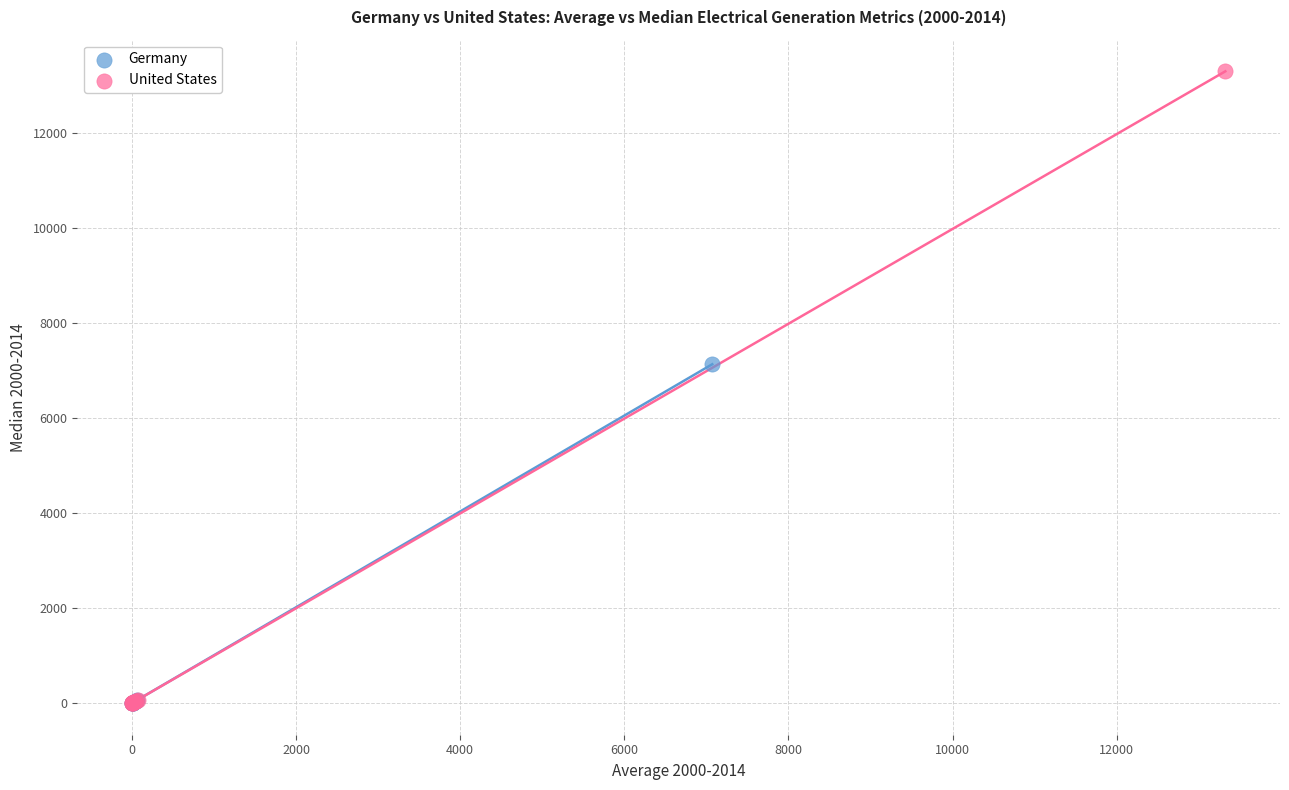

Which series has the largest Y range (max minus min)?

United States